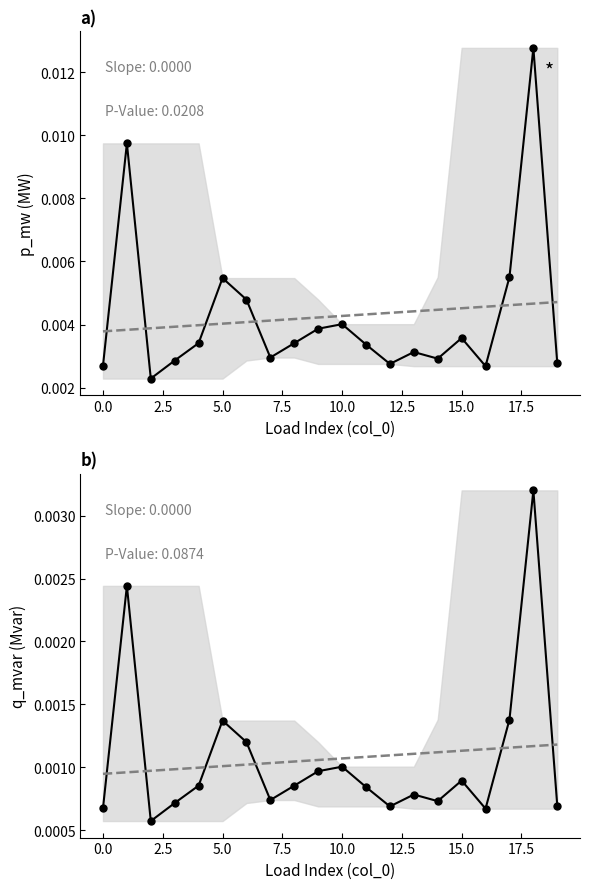

What are all the series names shown in the legend?

p_mw, Trend p_mw, q_mvar, Trend q_mvar